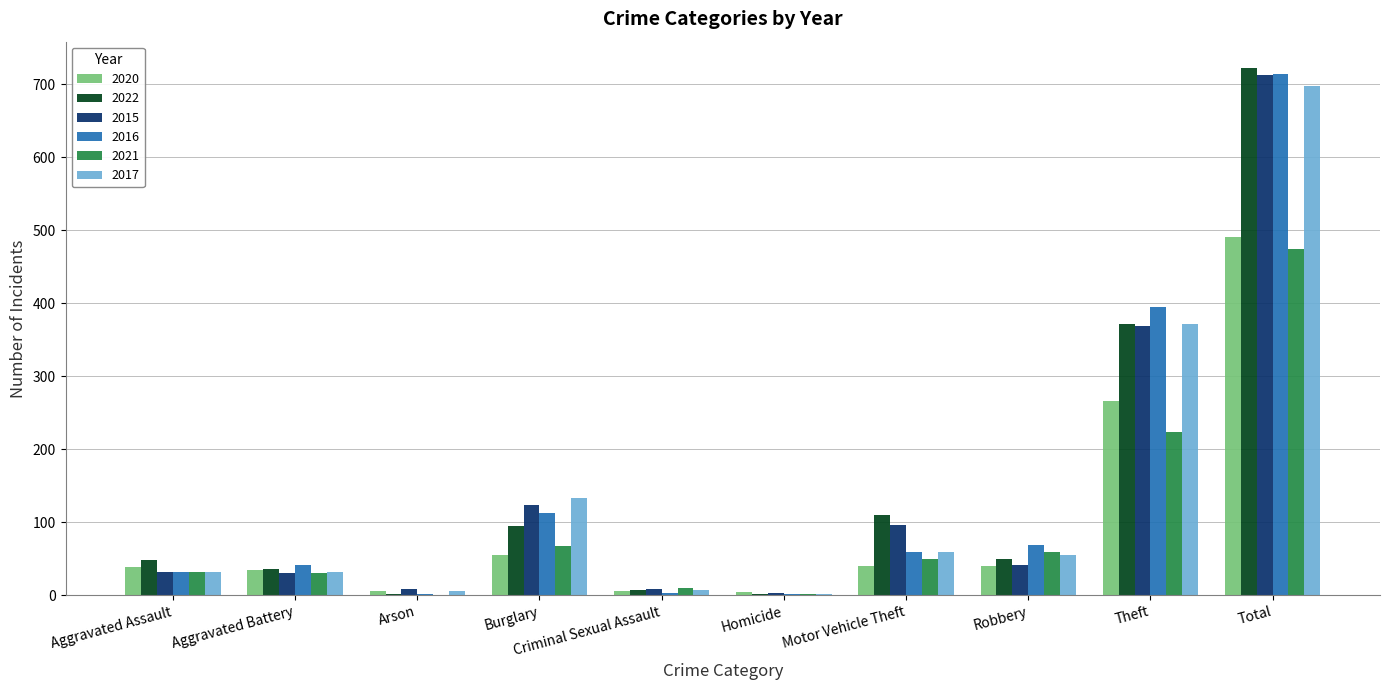

What is the maximum value shown in the chart?

722